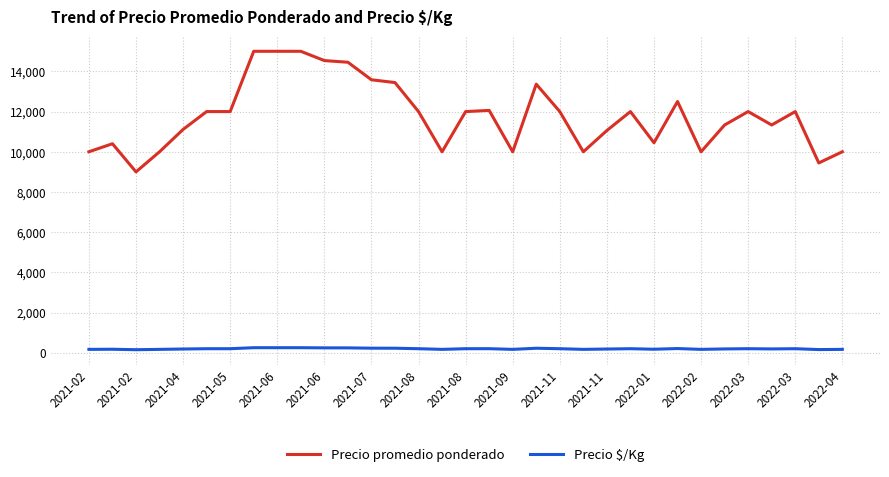

What is the difference between the second highest and minimum values in the Precio $/Kg series?

100